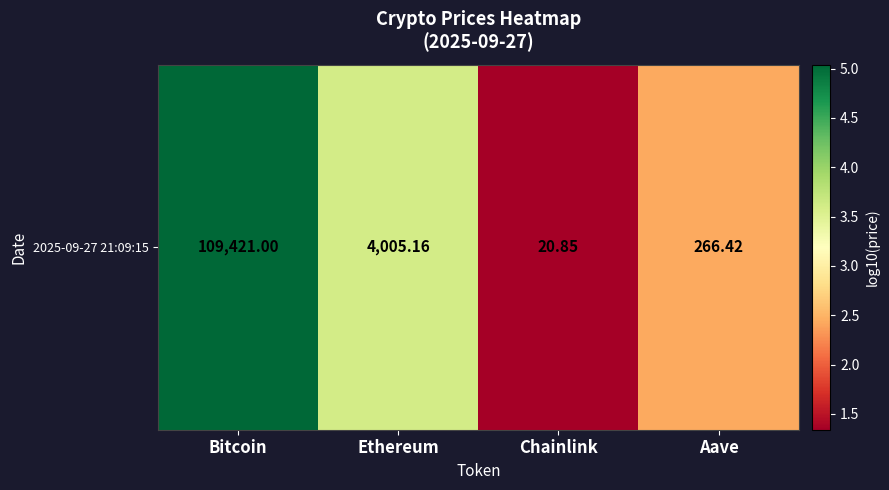

What is the difference between the second highest and minimum values?

2.3